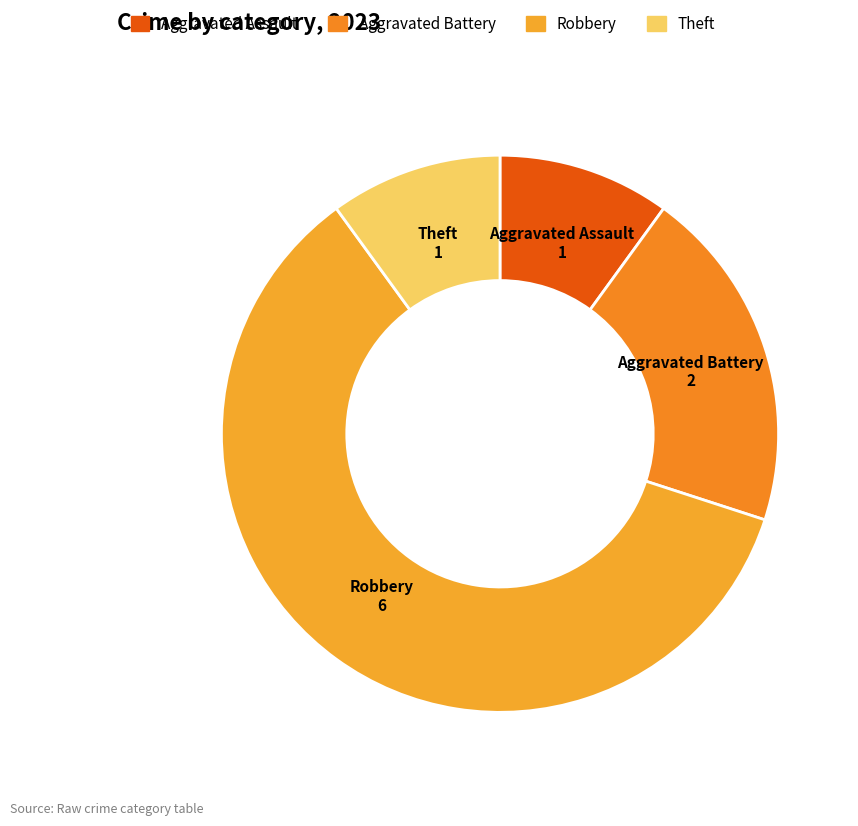

Do Theft and Robbery together represent more than half of the pie?

Yes